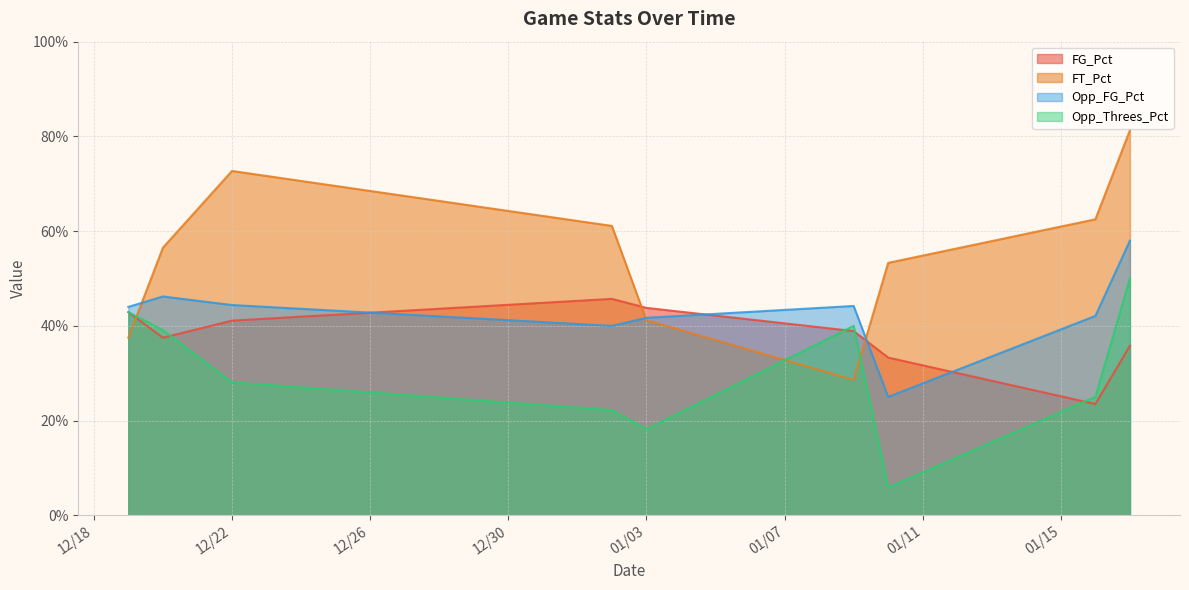

What are all the series names shown in the legend?

FG_Pct, FT_Pct, Opp_FG_Pct, Opp_Threes_Pct